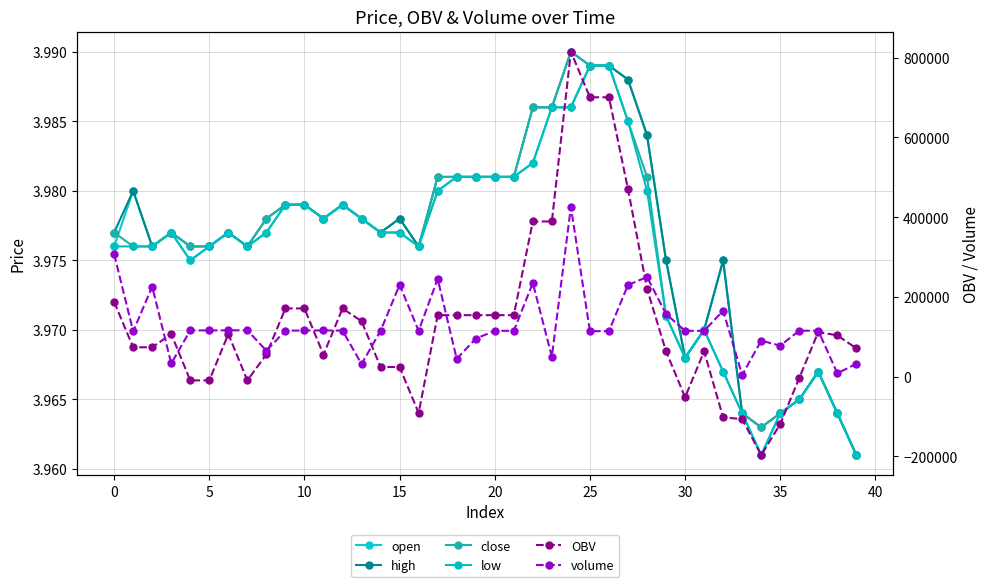

How many interior local valleys does the high series have?

7